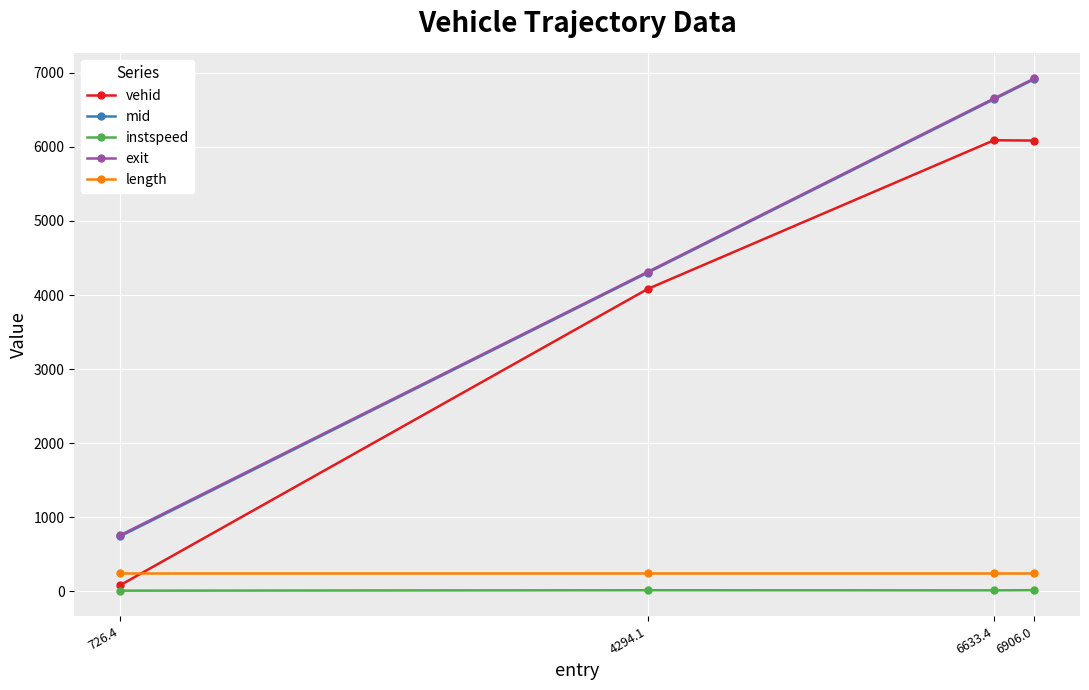

What position from the left is 4294.1?

2